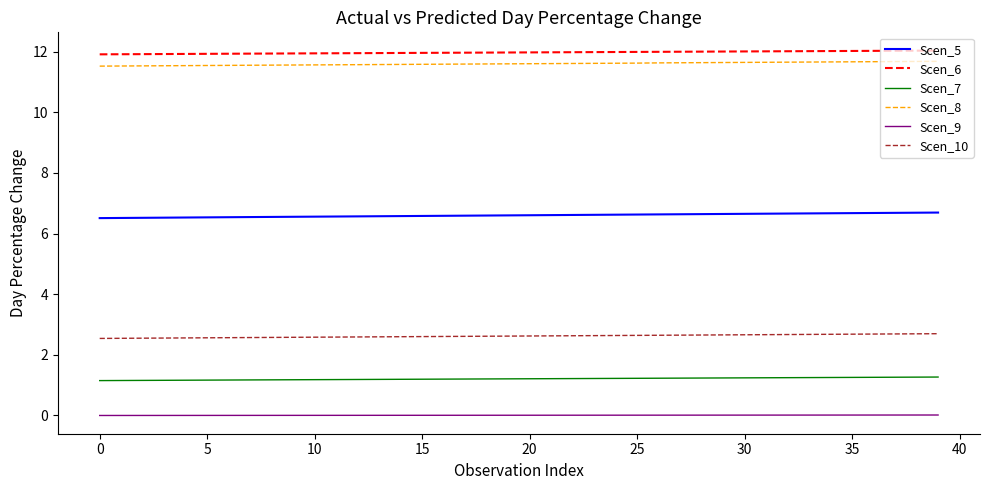

How many Scen_8 values are between 11 and 12?

40